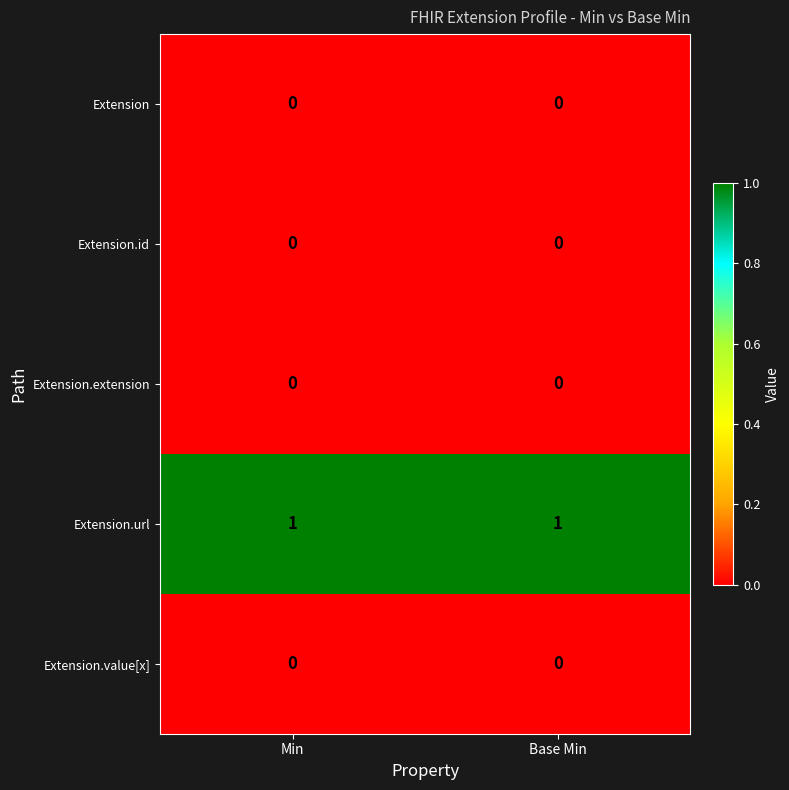

True or false: Extension.url has a value of 0 at Base Min.

False